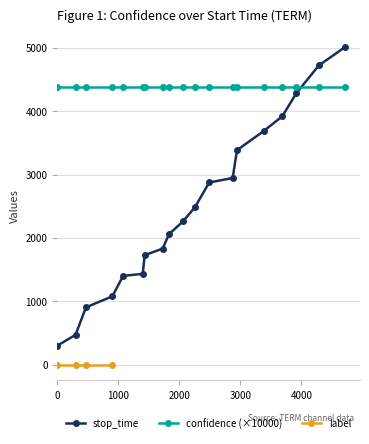

What are all the series names shown in the legend?

stop_time, confidence, label